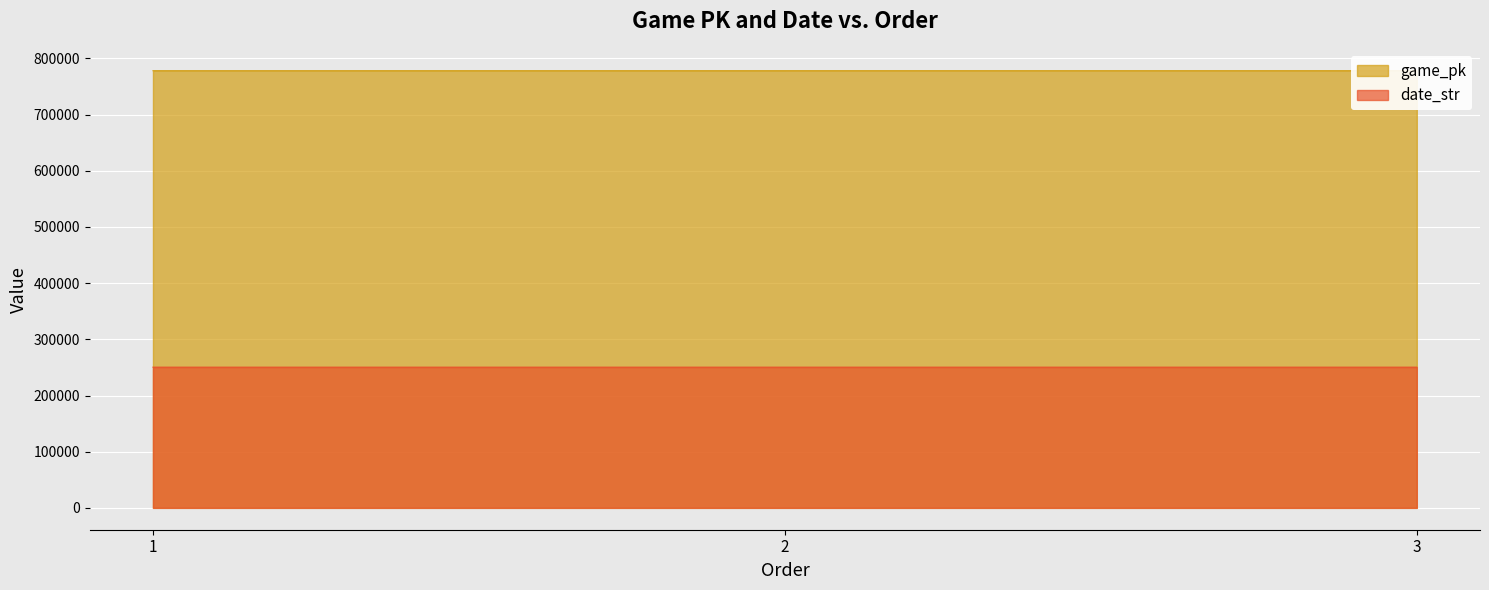

The value of date_str at 2 is 250429. True or false?

True